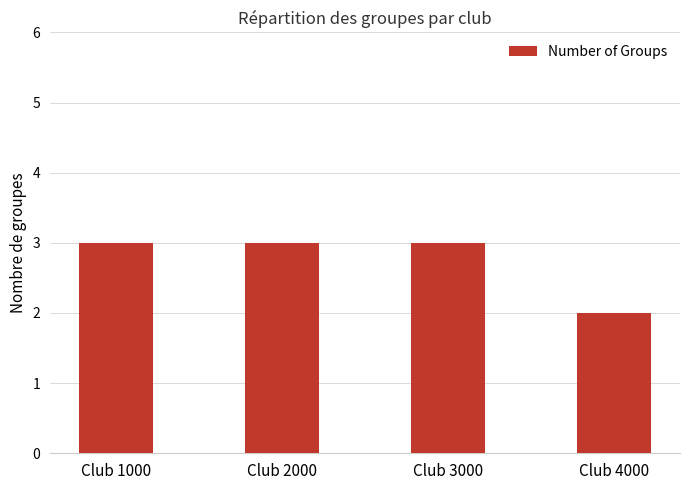

At which label is the value closest to 2?

Club 4000